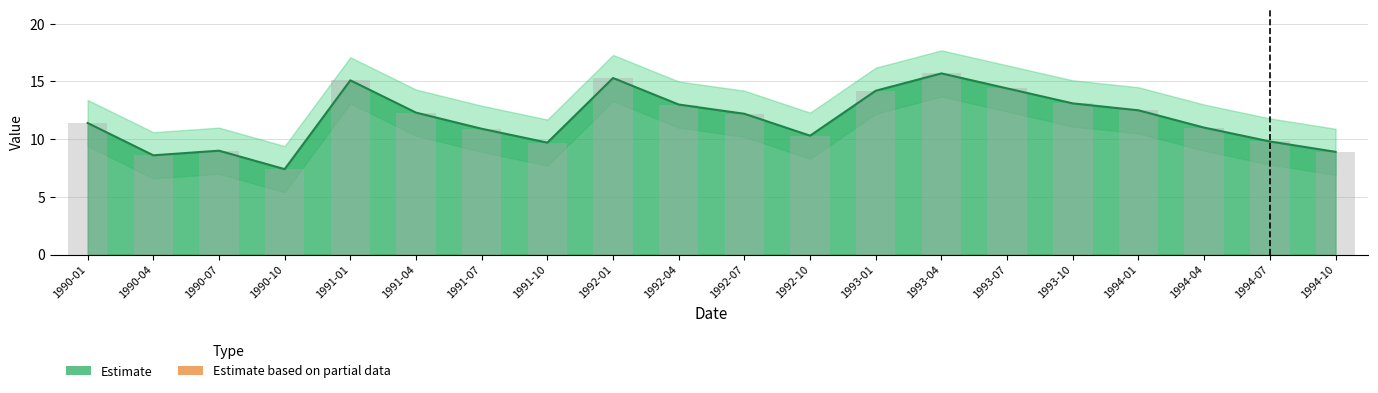

True or false: value_upper has a value of 9.0 at 1990-07.

True